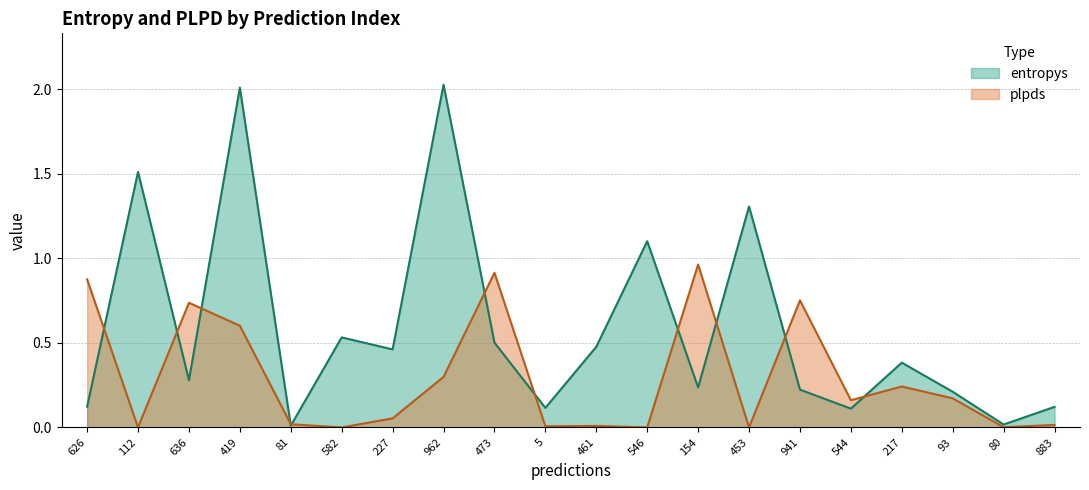

What is the change in value from 544 to 217?

+0.3